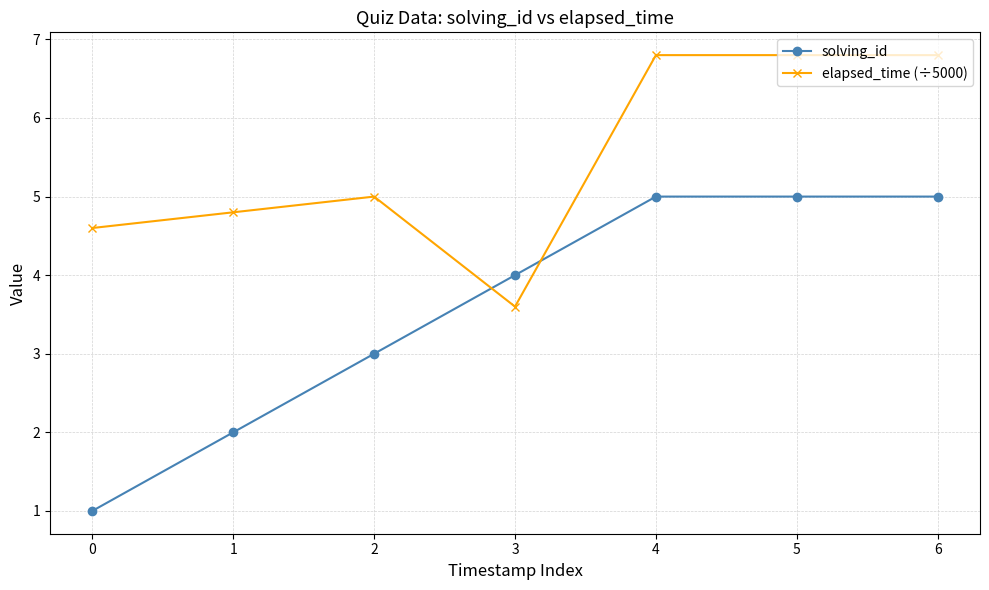

The value of elapsed_time (÷5000) at 0 is 6.5. True or false?

False